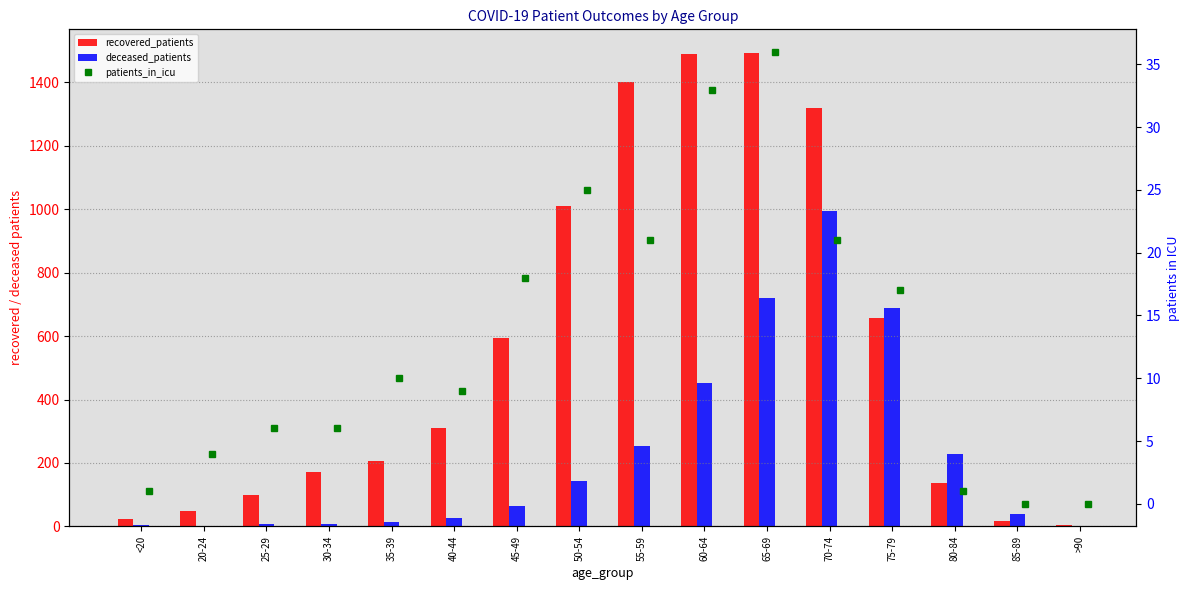

Which series has the largest total across all categories?

recovered_patients